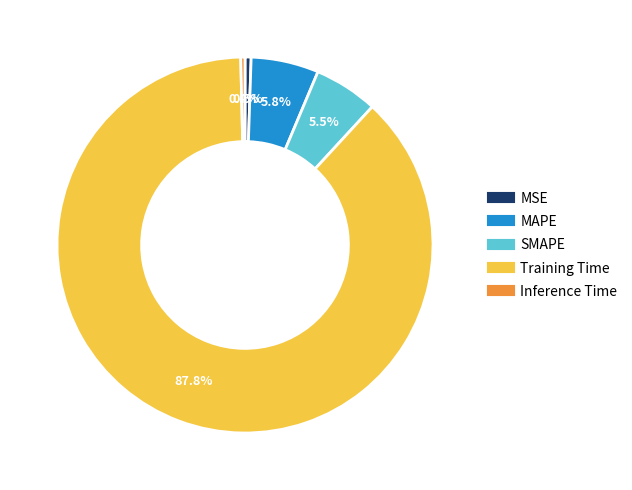

What percentage is NOT represented by MSE?

99.5%